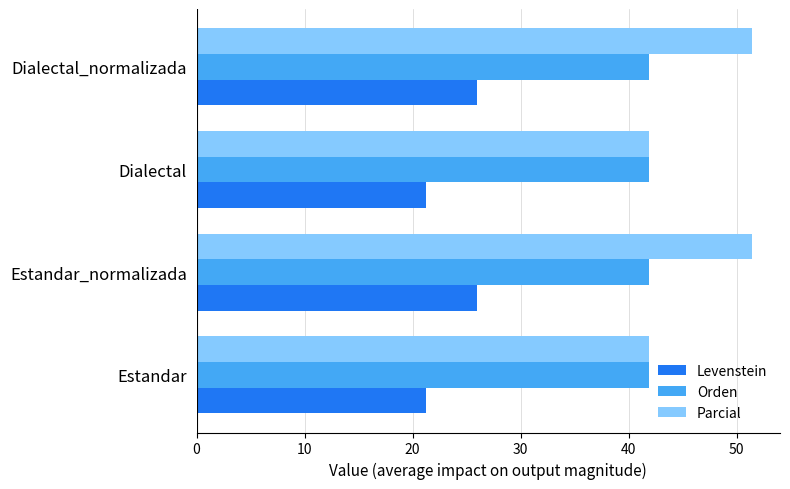

List the series in order of their overall mean, lowest first.

Levenstein, Orden, Parcial